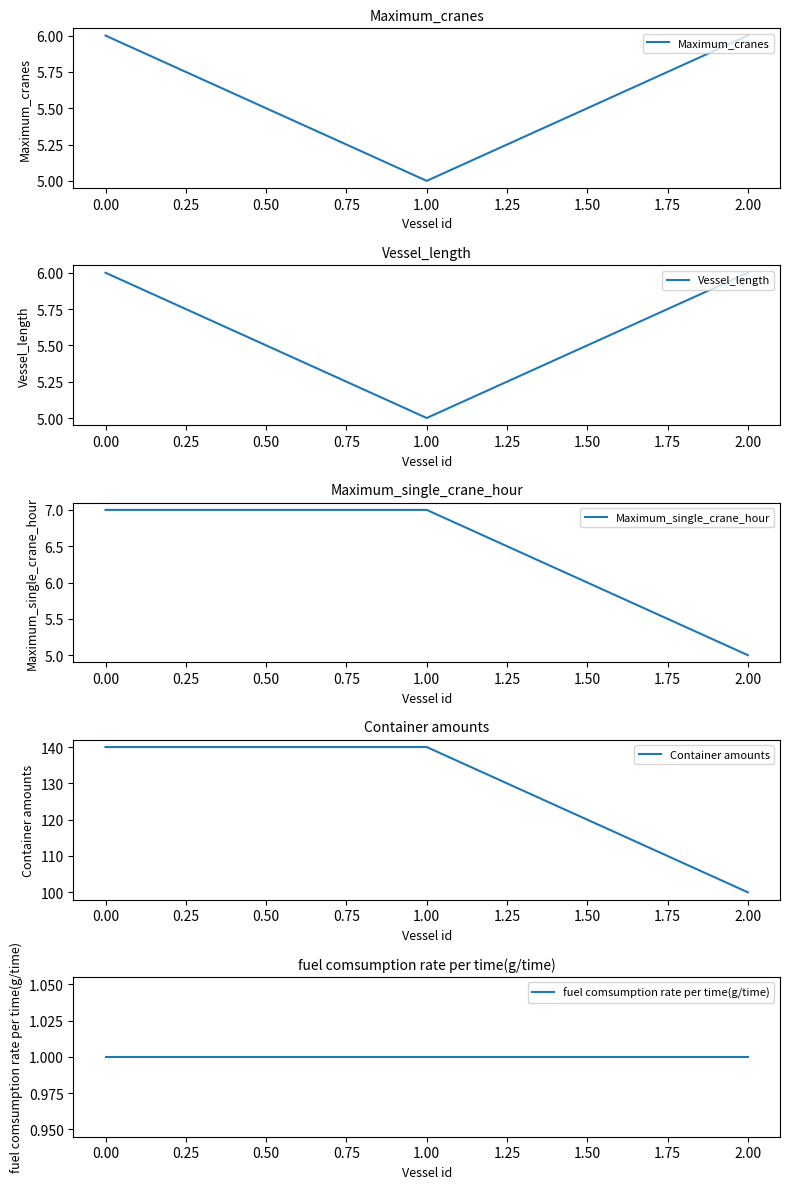

Is it true that Maximum_cranes equals 8 at 0.00?

False